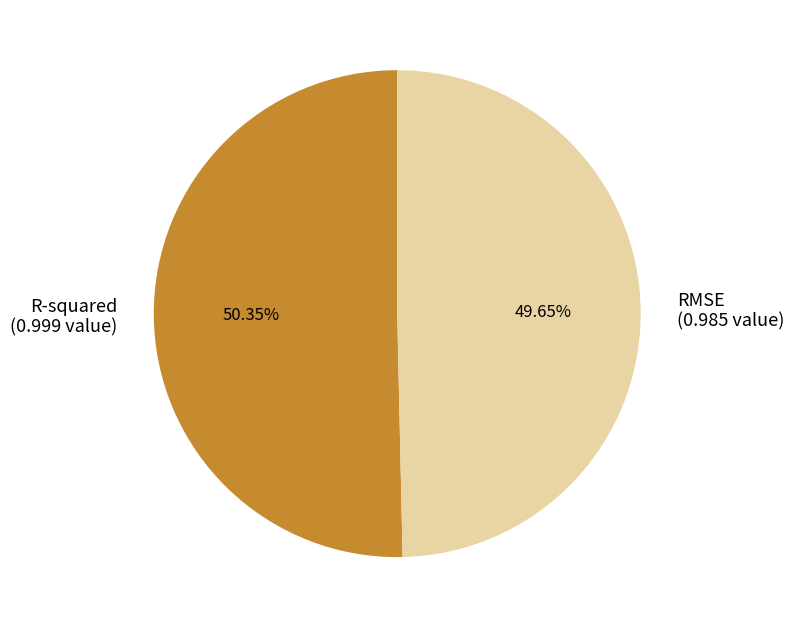

Which category has the biggest portion of the pie?

R-squared